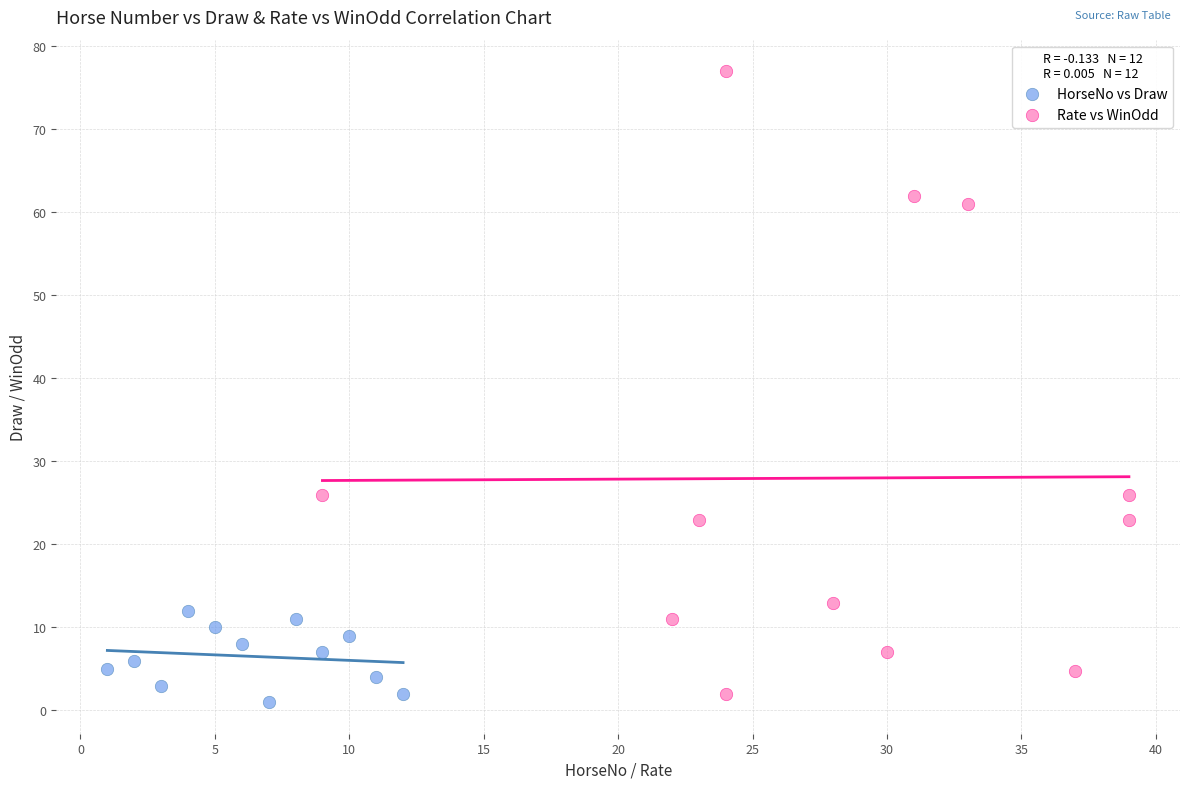

Which series contains the highest Y value?

Rate vs WinOdd